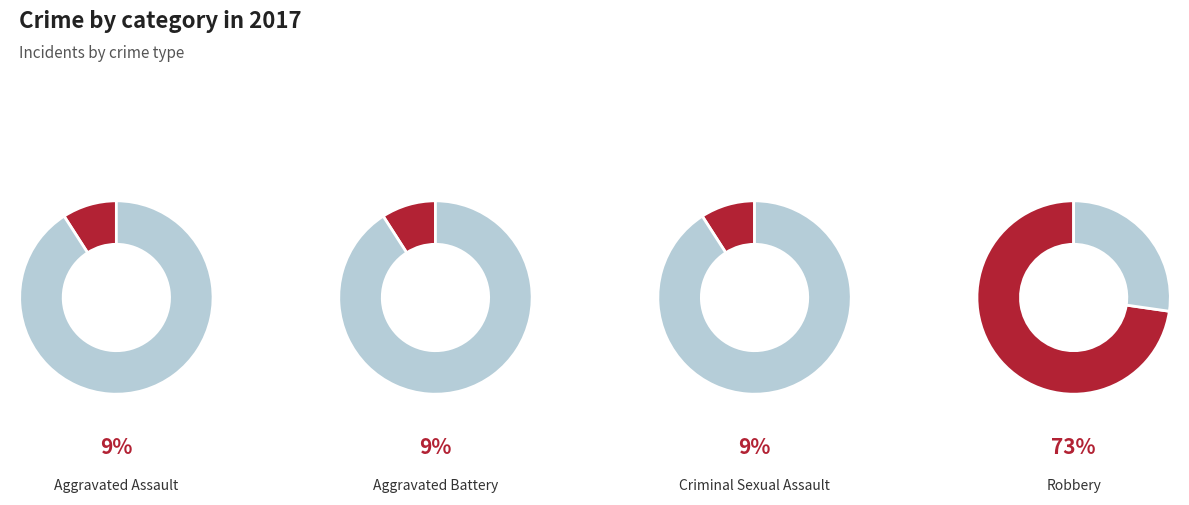

How many segments does this pie chart have?

4